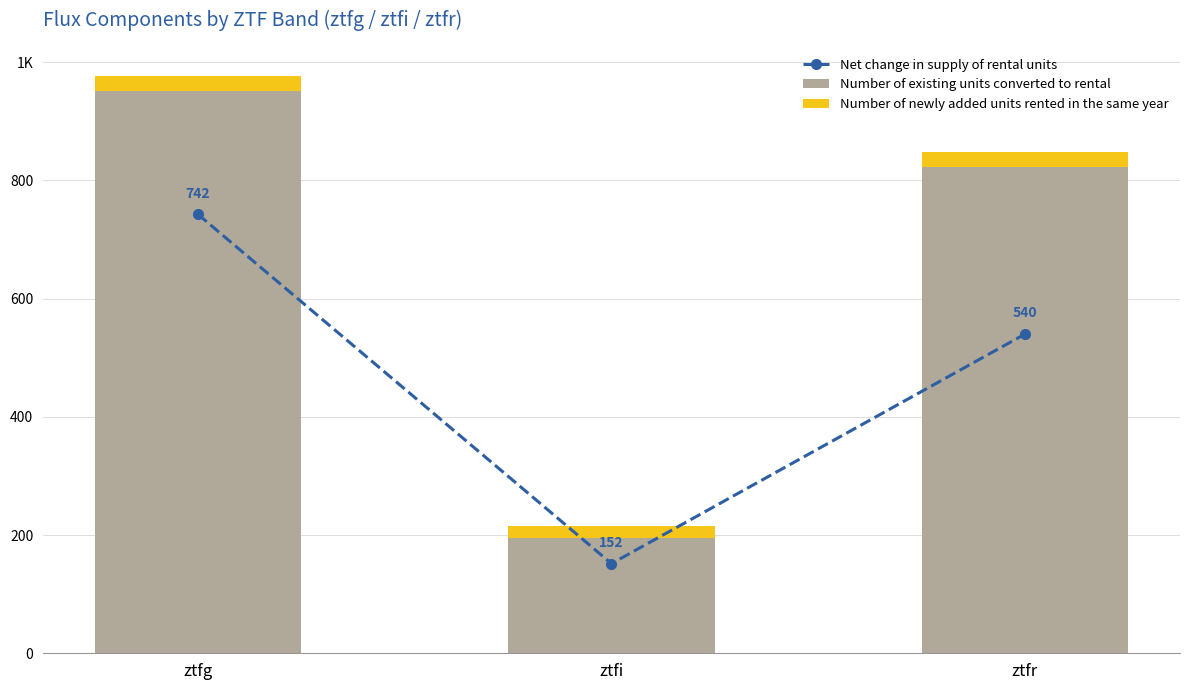

Reading left to right, extract all data points from this chart.

Net change in supply of rental units: ztfg=742.3	ztfi=151.7	ztfr=539.9
Number of existing units converted to rental: ztfg=950.6	ztfi=194.3	ztfr=823.0
Number of newly added units rented in the same year: ztfg=26.2	ztfi=20.7	ztfr=25.1